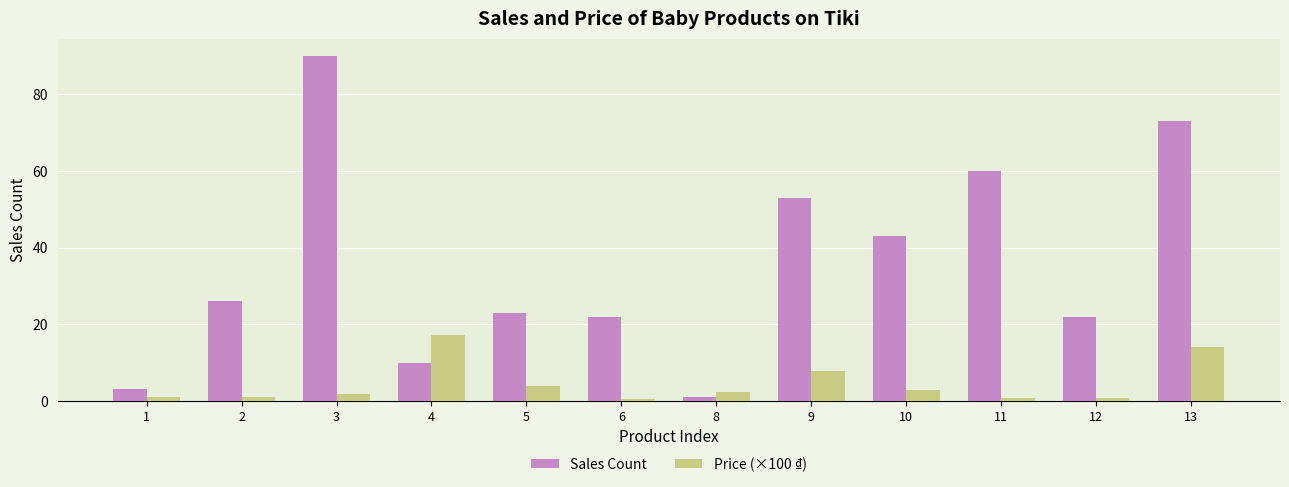

How many values in the Sales Count series are below 26?

6